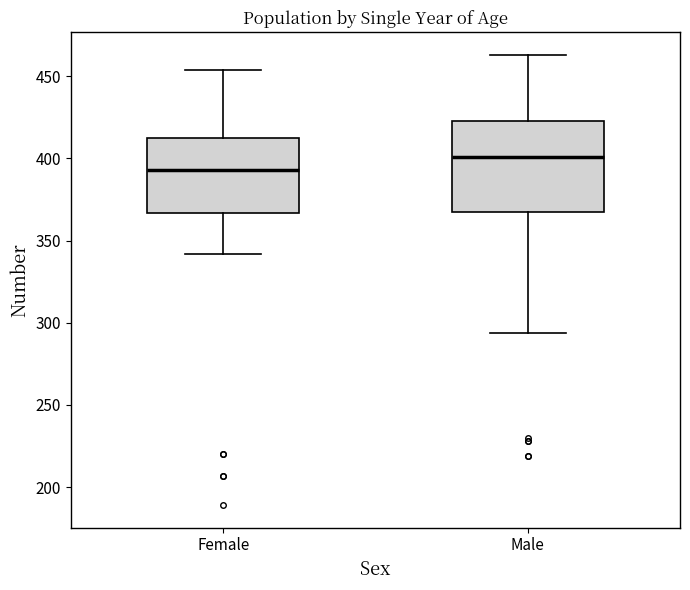

Which box's median line is the highest?

Male